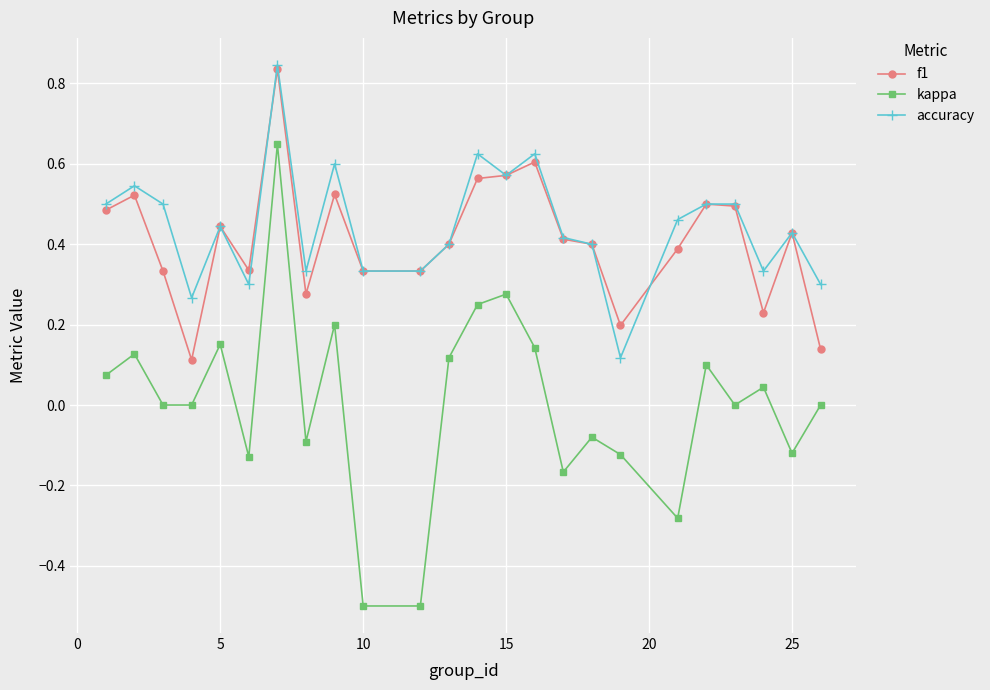

What is the value of the kappa point at the 10th from the left?

-0.5